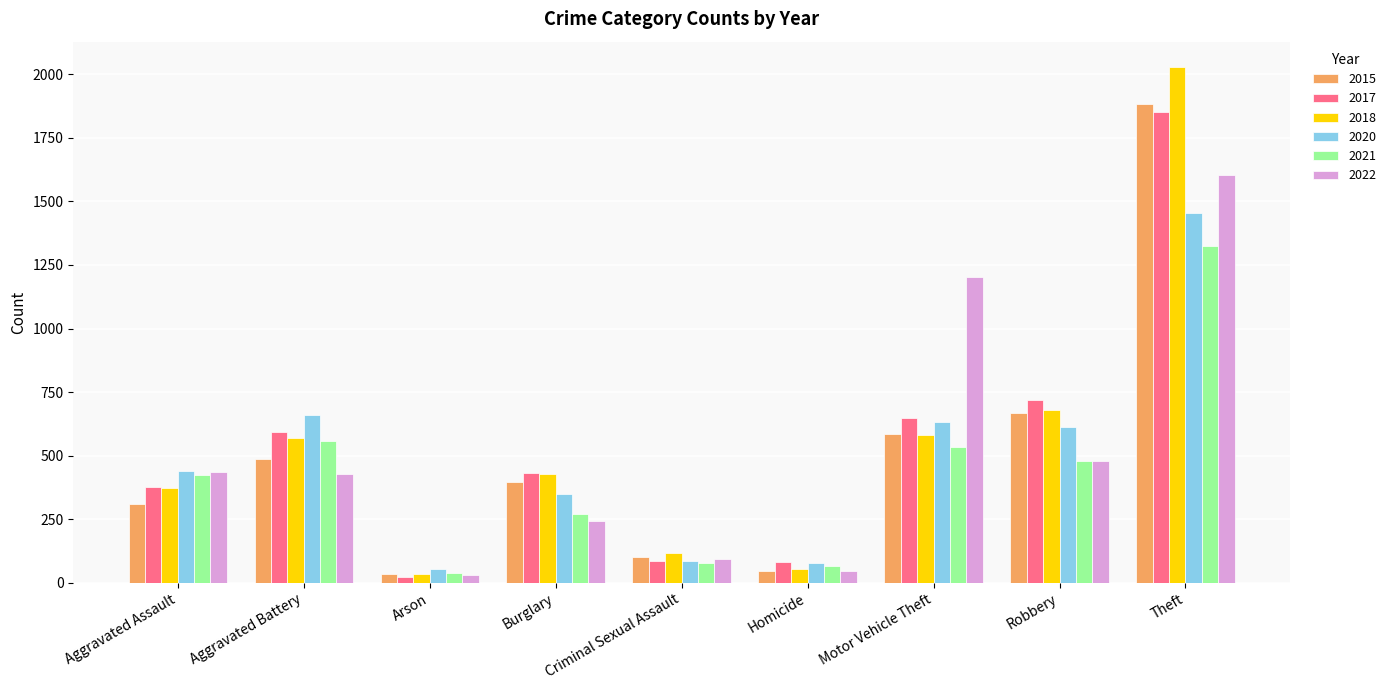

Which series has the widest spread of values?

2018